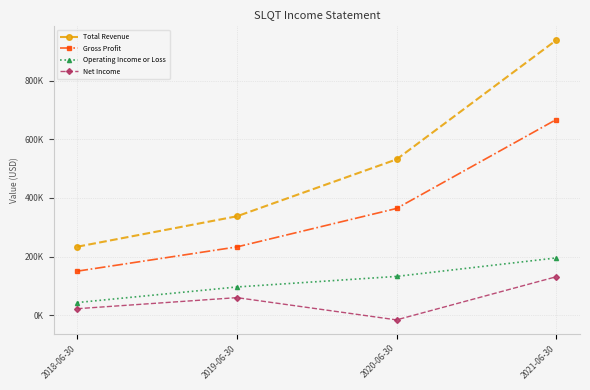

At 2019-06-30, list the series in order from largest to smallest.

Total Revenue, Gross Profit, Operating Income or Loss, Net Income